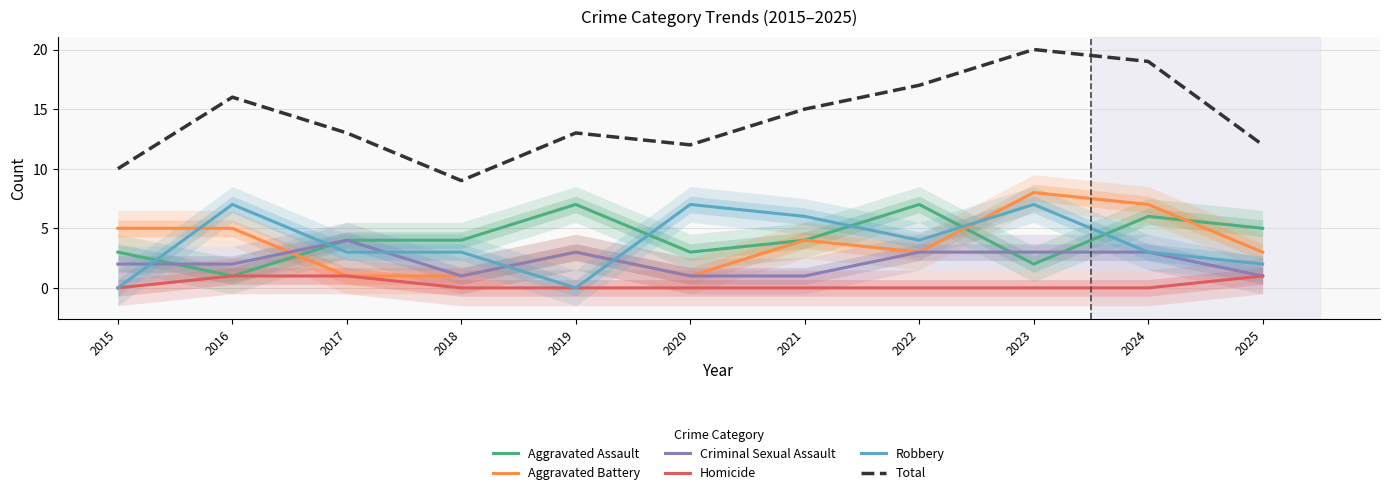

The Total series shows 26 at 2023. True or false?

False